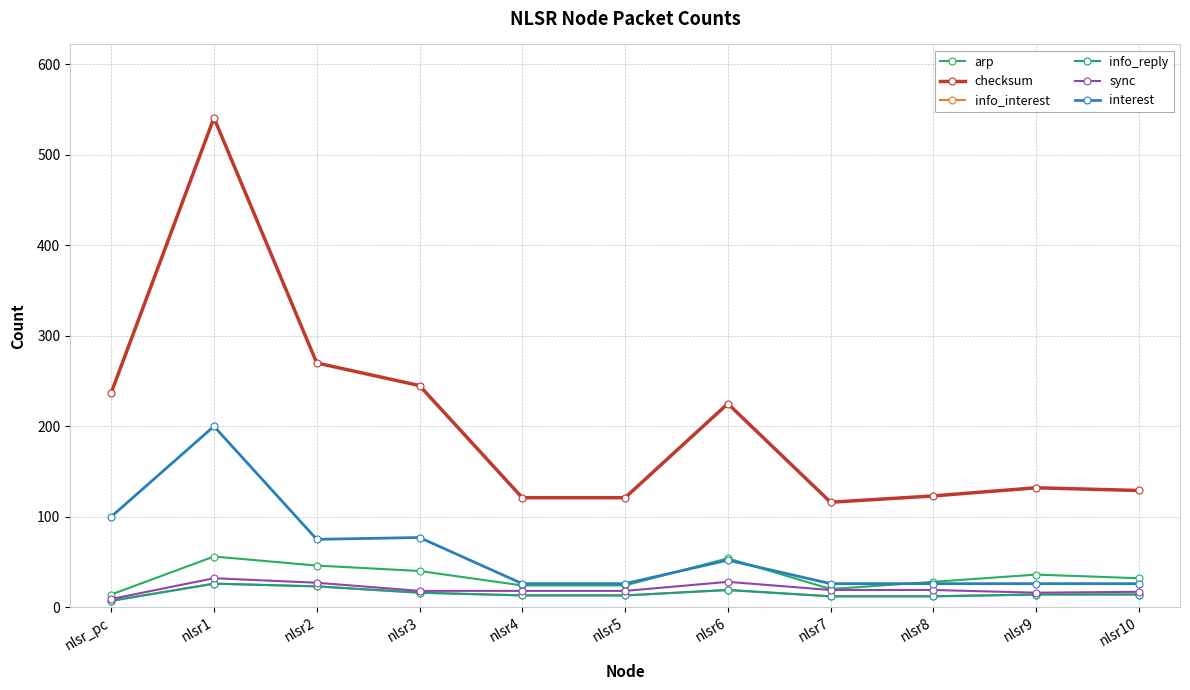

Does the chart have visible grid lines?

Yes